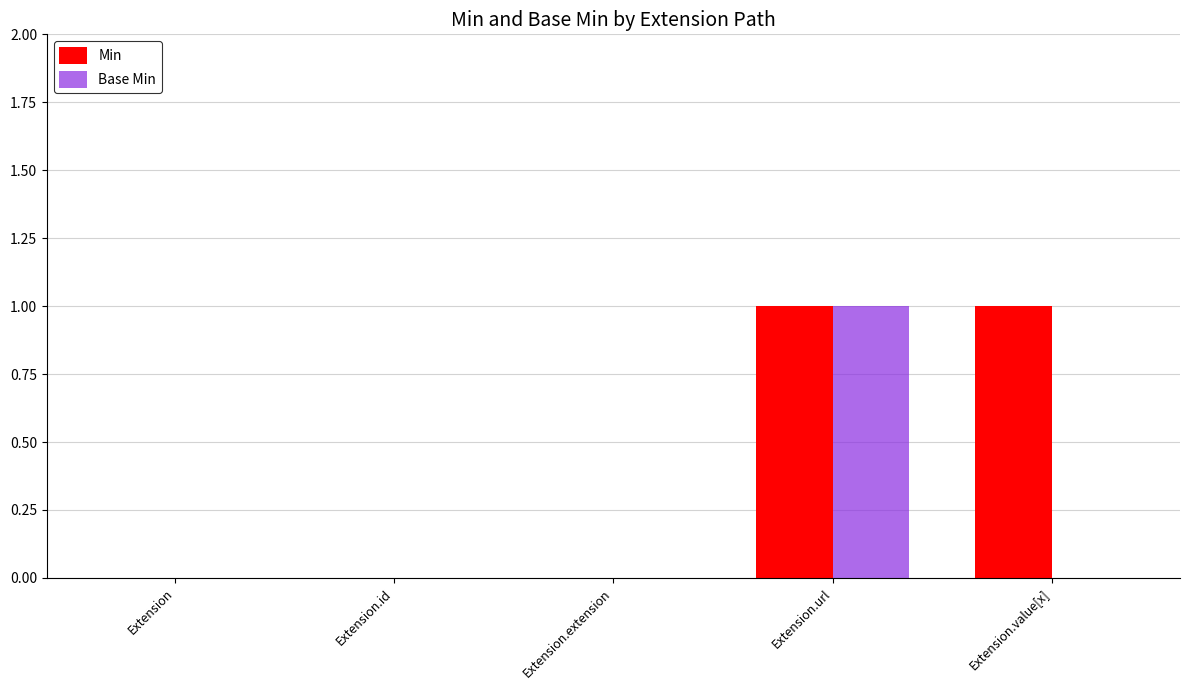

Is it true that Base Min equals 0 at Extension.url?

False